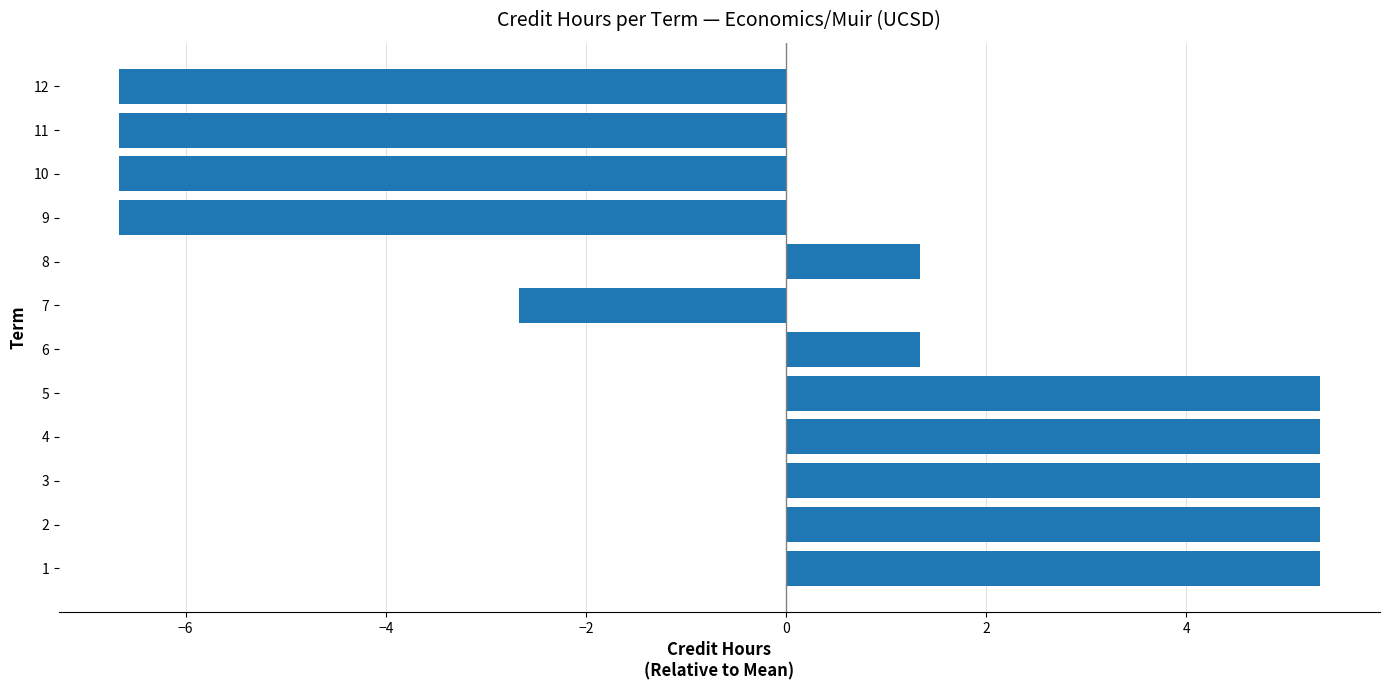

What is the change in value from 7 to 11?

-4.0